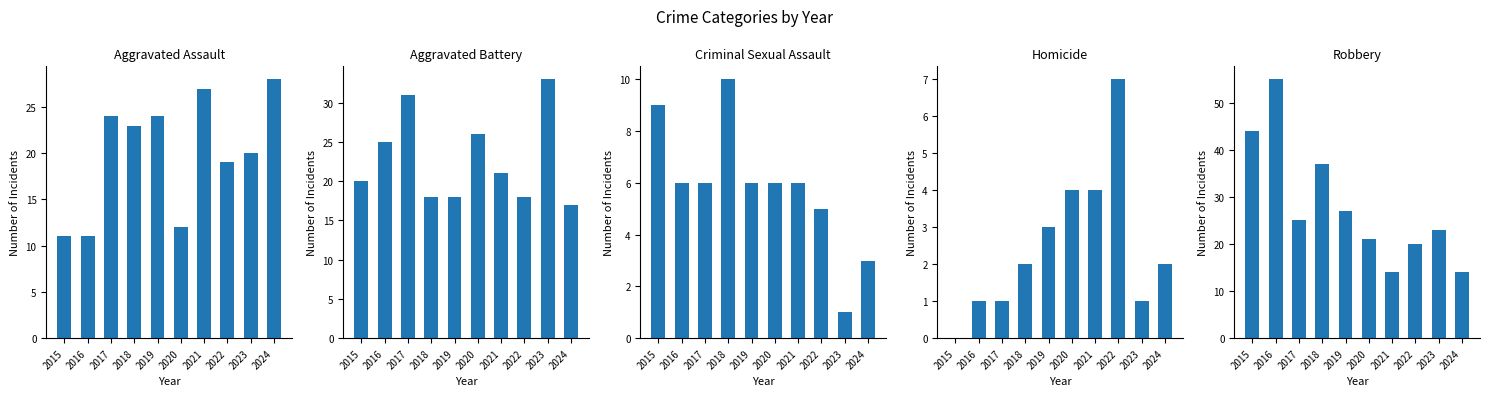

Rank the series at 2016 from lowest to highest value.

Homicide, Criminal Sexual Assault, Aggravated Assault, Aggravated Battery, Robbery